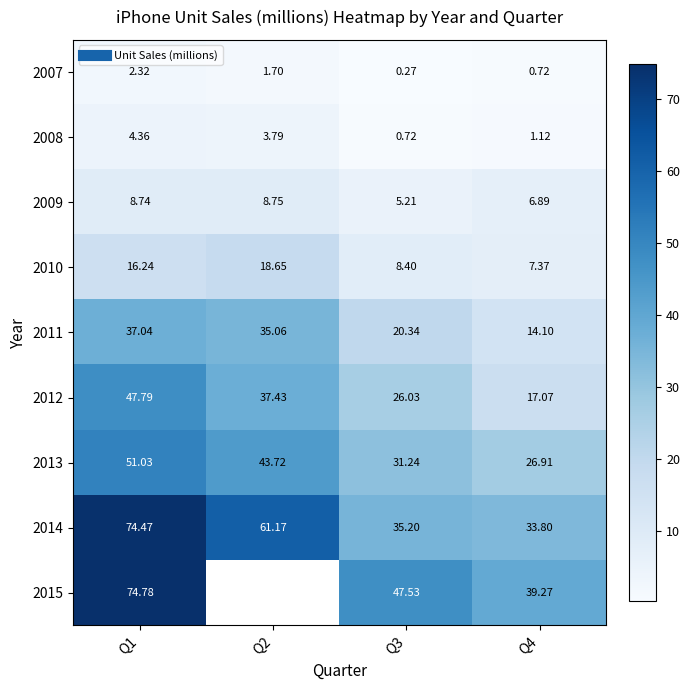

How many data points in 2010 are less than 16?

2